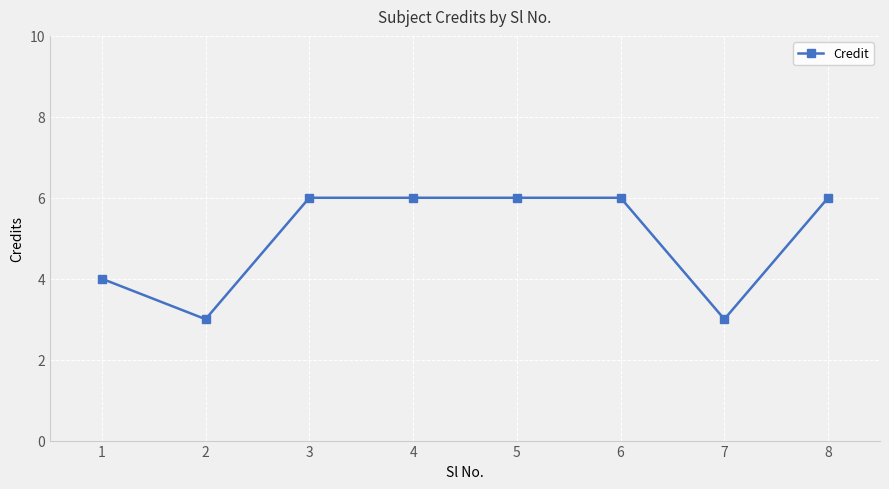

True or false: the data shows 6 at 1.

False